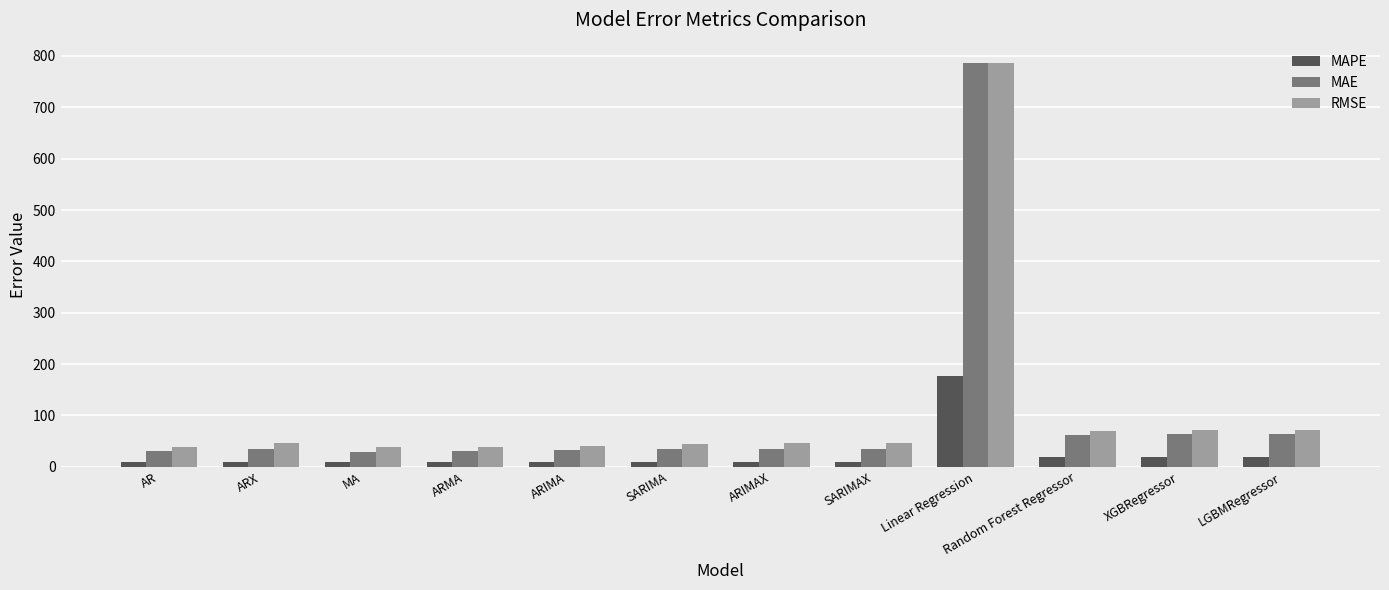

Which series has the widest spread of values?

MAE